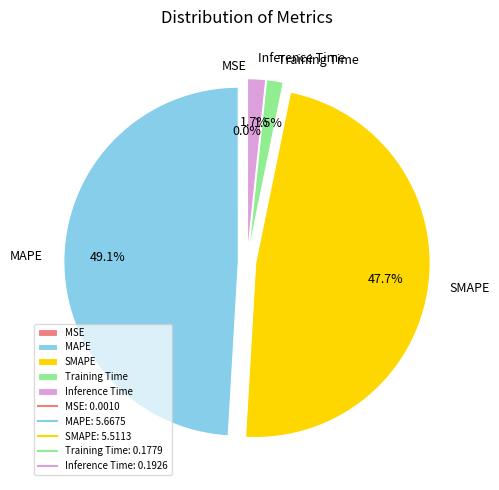

Is there any slice that represents more than half of the pie?

No